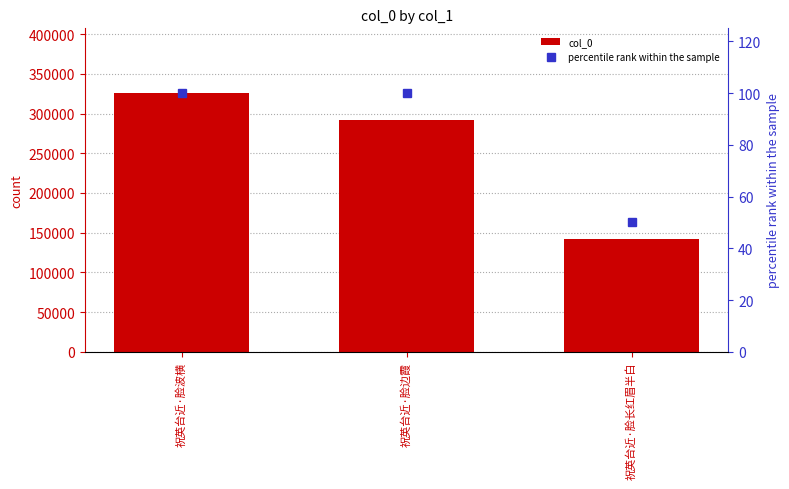

How many data points in col_0 are above 291956?

1